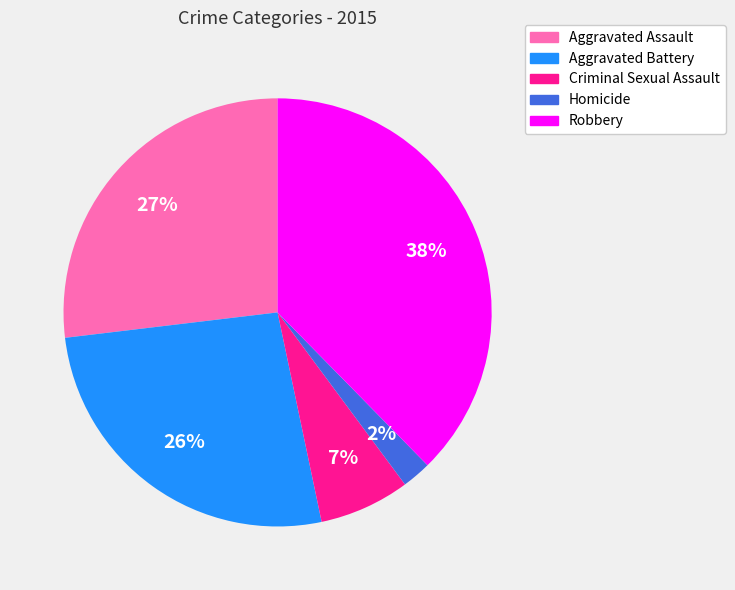

To the nearest percent, what portion does Robbery represent?

38%